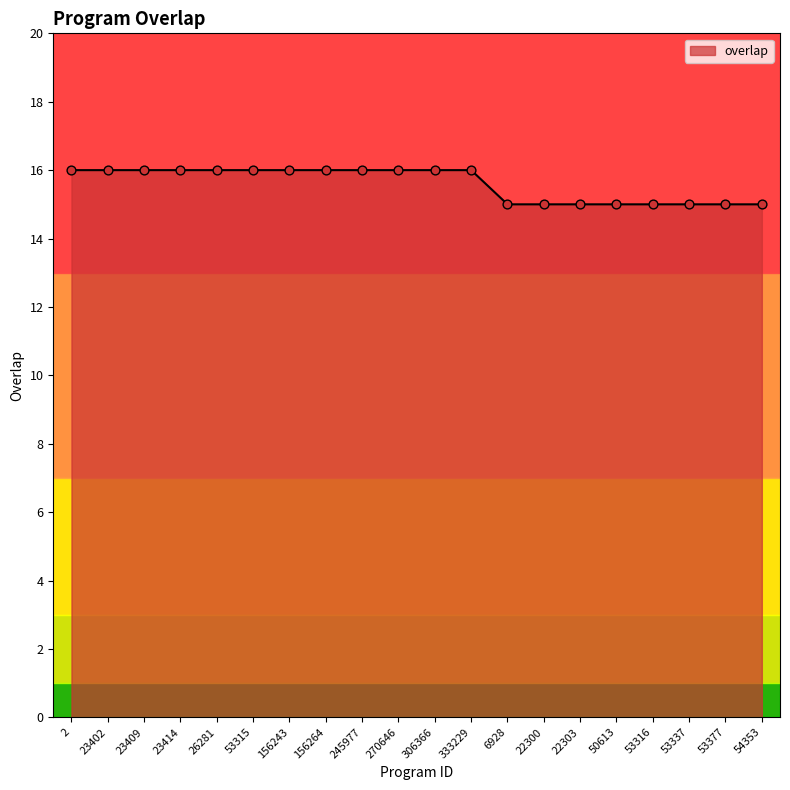

Approximately how many times larger is the value at 54353 compared to 156264?

0.9